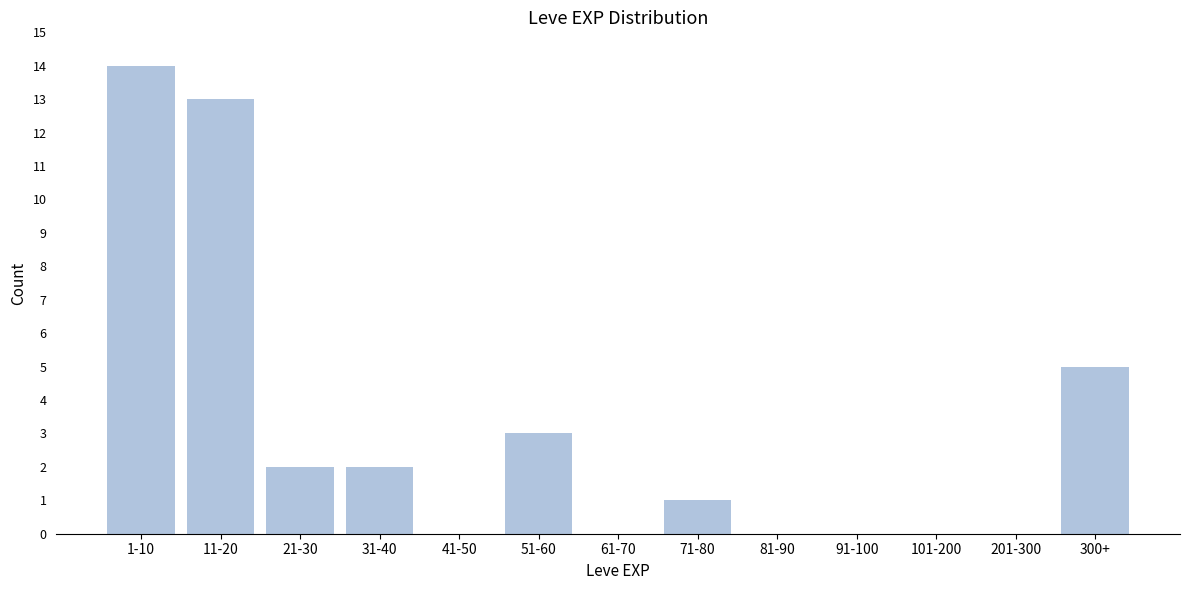

Reading right to left, what are all the values shown in this chart?

300+=5	201-300=0	101-200=0	91-100=0	81-90=0	71-80=1	61-70=0	51-60=3	41-50=0	31-40=2	21-30=2	11-20=13	1-10=14